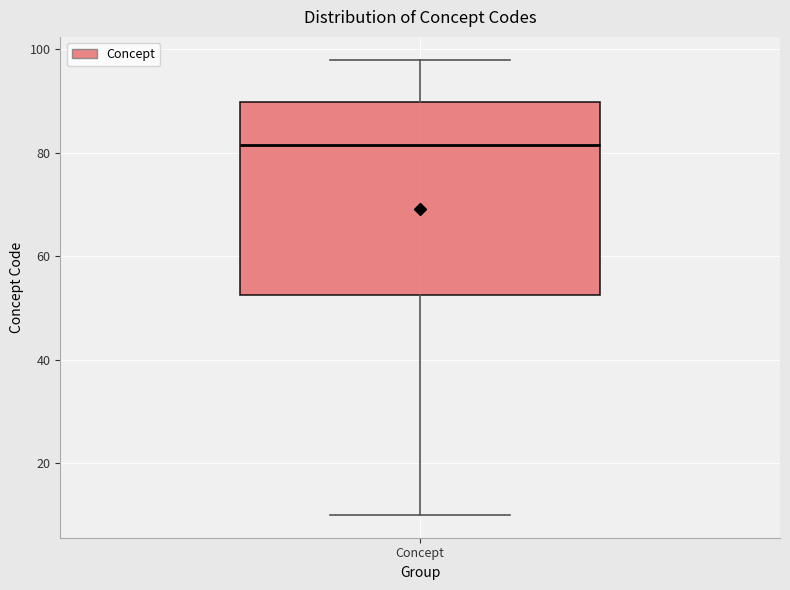

Transcribe this box plot: give where the median line is, the range the box spans, and where the two whiskers end, as read against the y-axis. The values are not printed on the chart, so give them approximately, as read against the axis.

median 82, box 52 to 90, whiskers 10 to 98